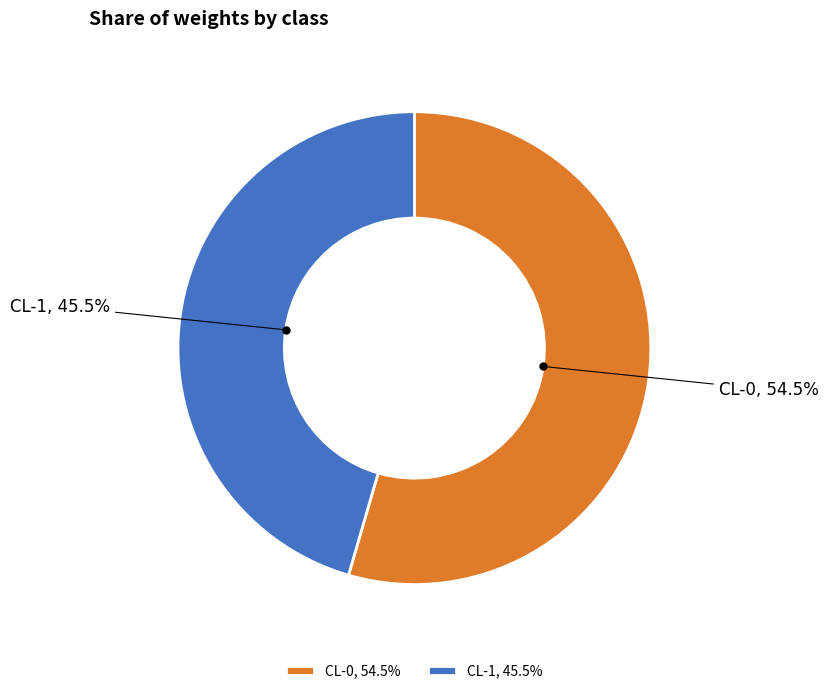

Rank the categories by value from highest to lowest.

CL-0, CL-1